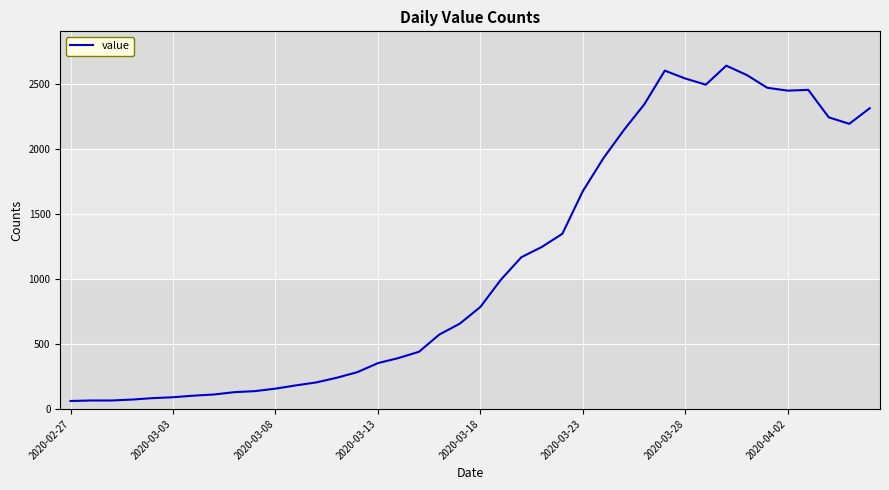

How many categories are shown in the chart?

40